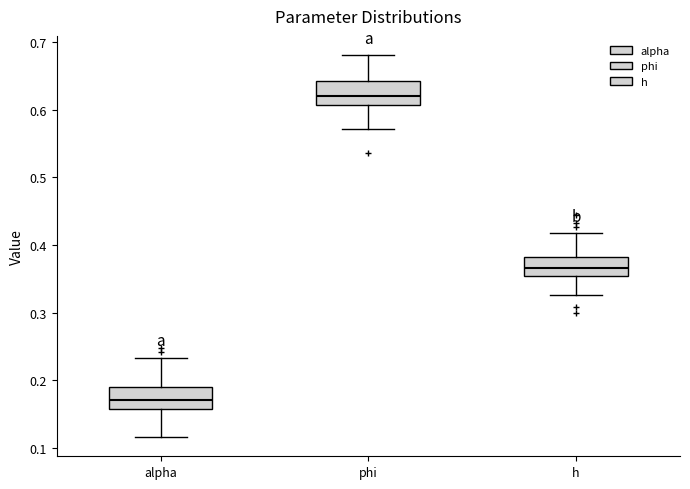

Reading left to right, read every box against the y-axis: the position of its median line, the range the box covers, and the ends of its whiskers. The values are not printed on the chart, so give them approximately, as read against the axis.

alpha: median 0.17, box 0.16 to 0.19, whiskers 0.12 to 0.23
phi: median 0.62, box 0.61 to 0.64, whiskers 0.57 to 0.68
h: median 0.37, box 0.35 to 0.38, whiskers 0.33 to 0.42